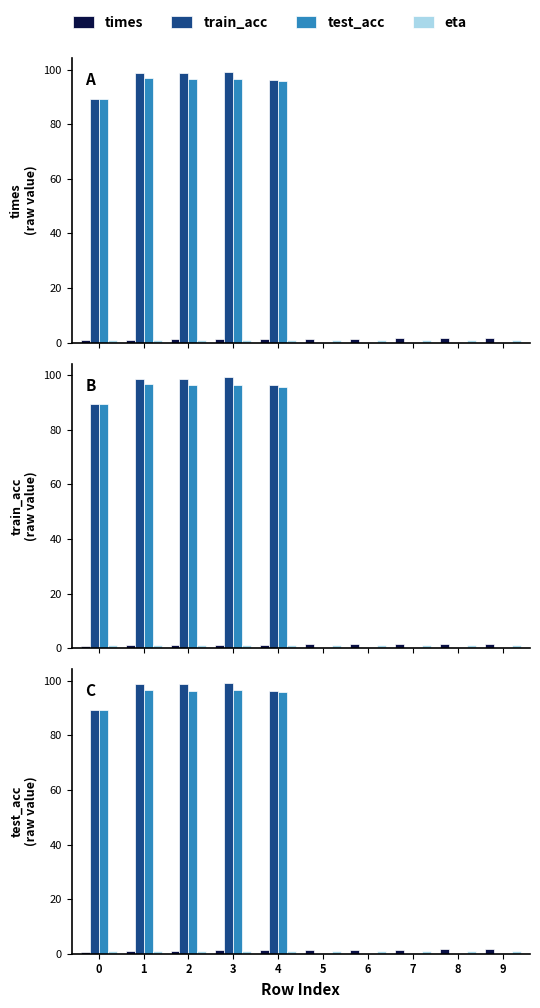

Where is times nearest to the value 1?

1